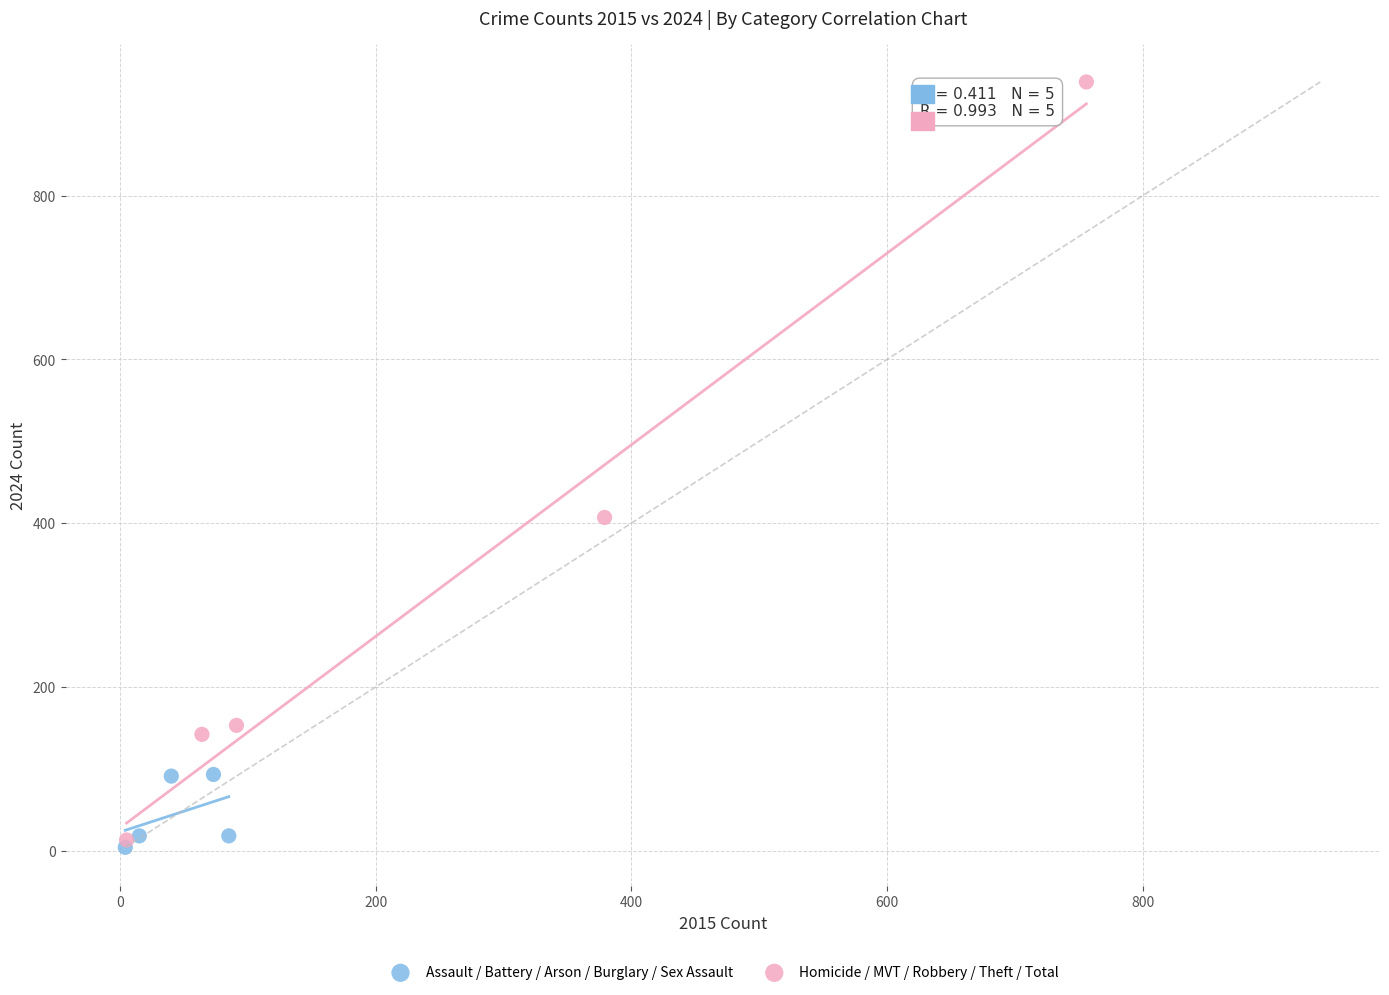

What are all the series names shown in the legend?

Assault / Battery / Arson / Burglary / Sex Assault, Homicide / MVT / Robbery / Theft / Total